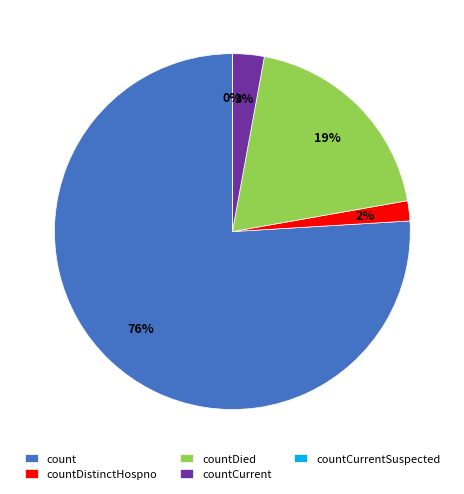

What is the change in value from count to countCurrent?

-1319